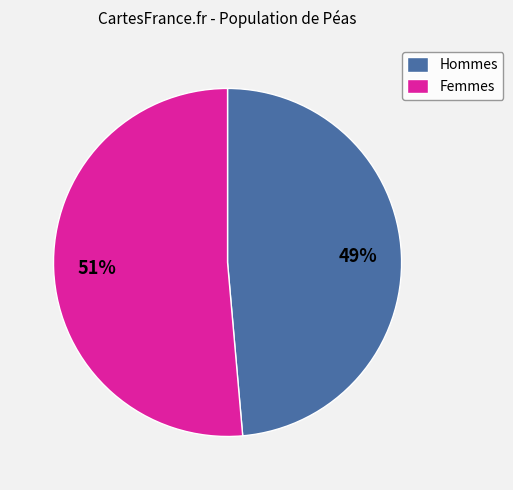

To the nearest percent, what portion does Hommes represent?

49%